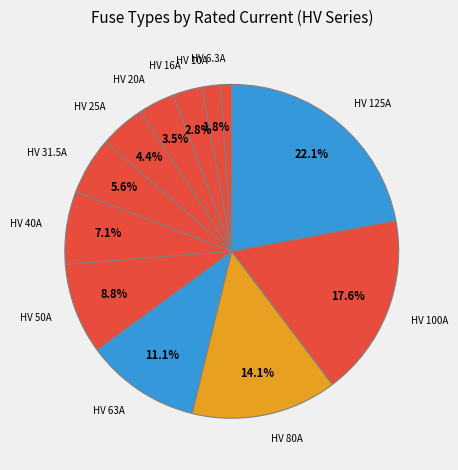

How many segments does this pie chart have?

12